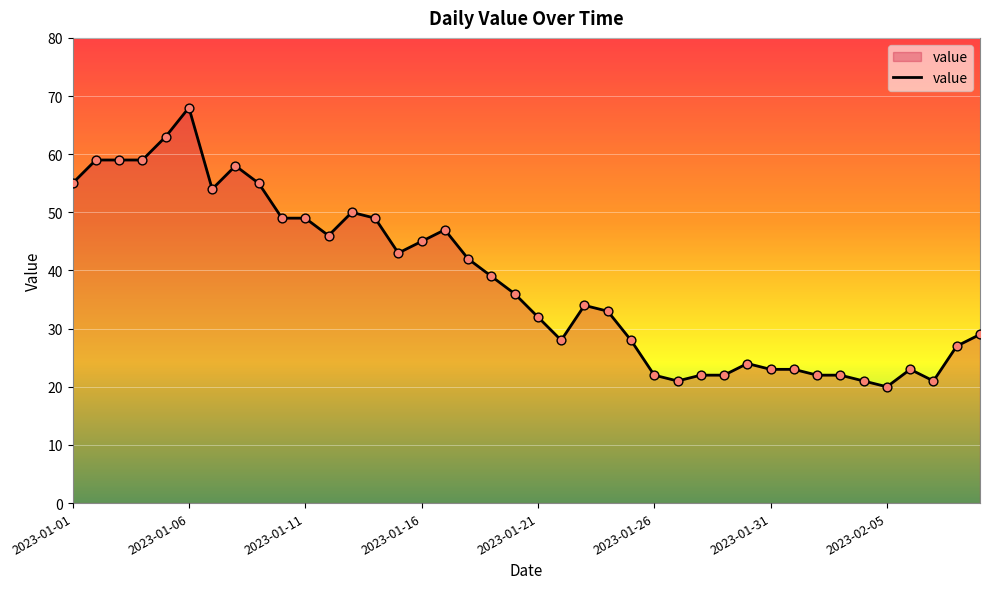

What is the greatest value displayed?

68